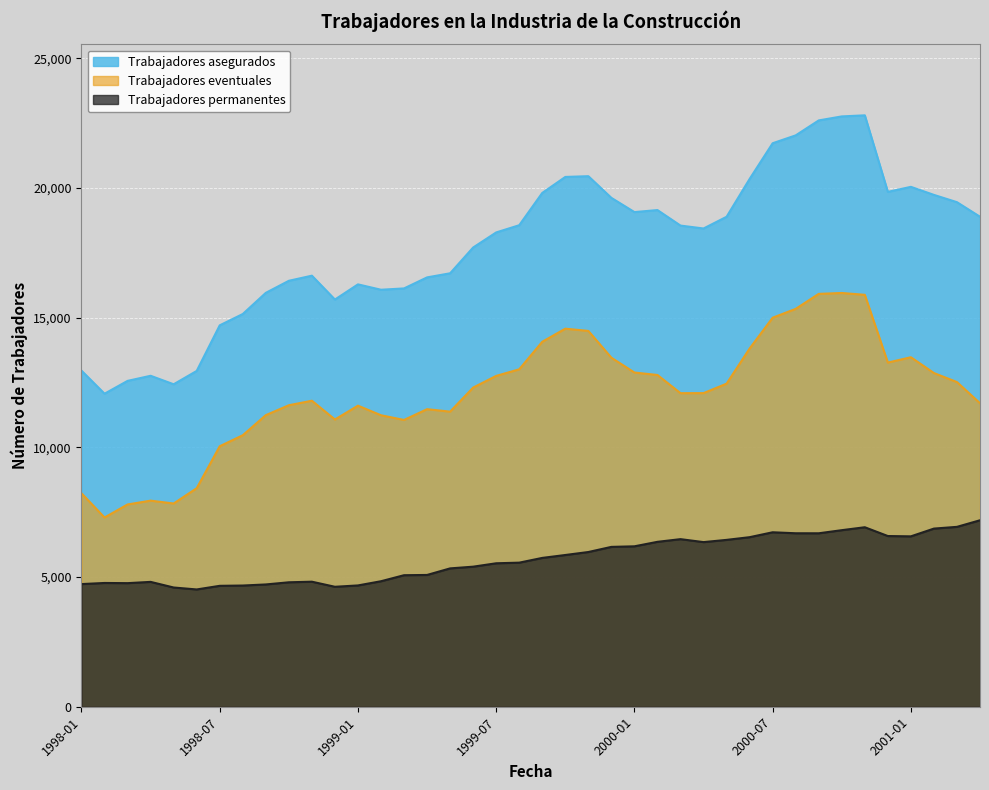

The Trabajadores permanentes series shows 6934 at 2001-03. True or false?

True